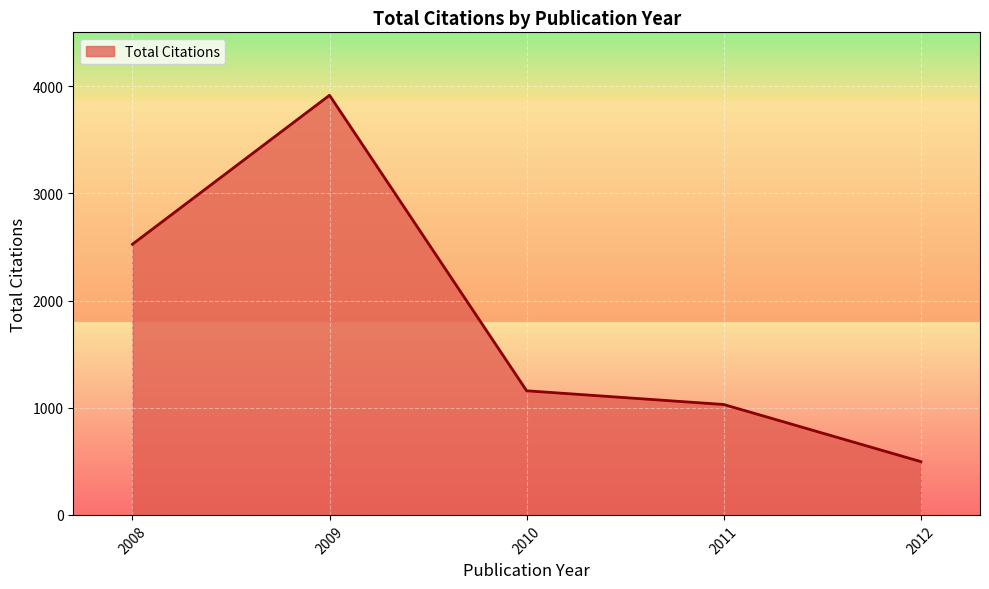

Where is Total Citations nearest to the value 2206?

2008